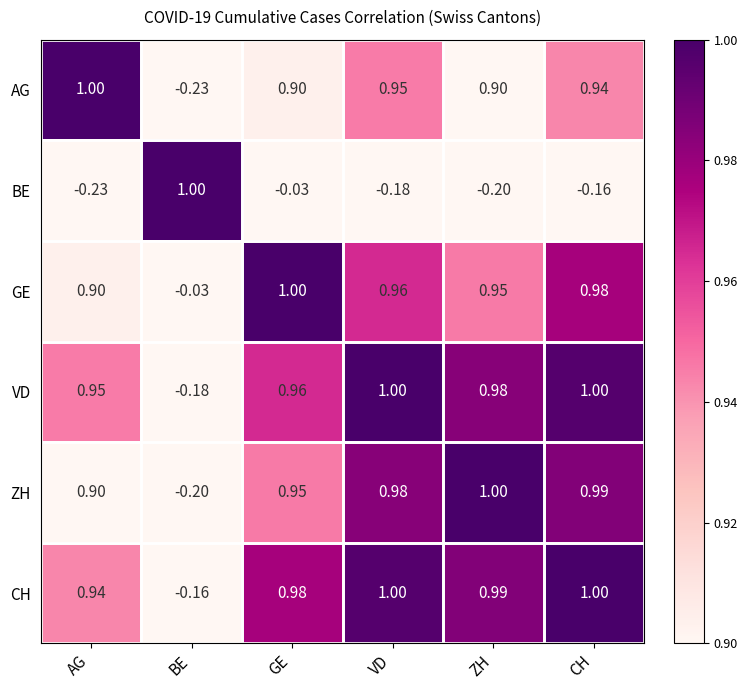

How many distinct data groups are displayed?

6